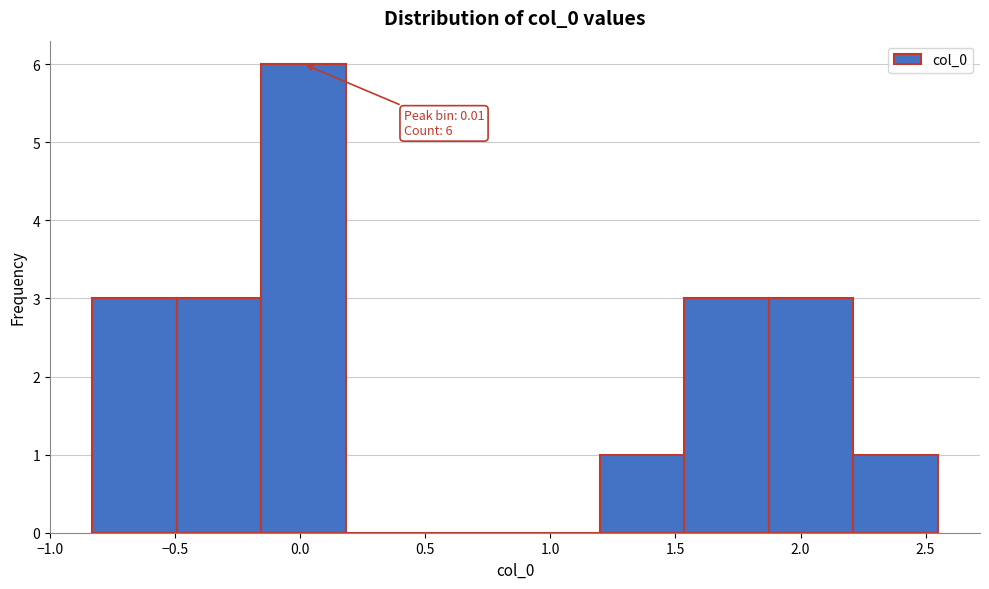

Which range on the x-axis has the tallest bar?

-0.15 to 0.20